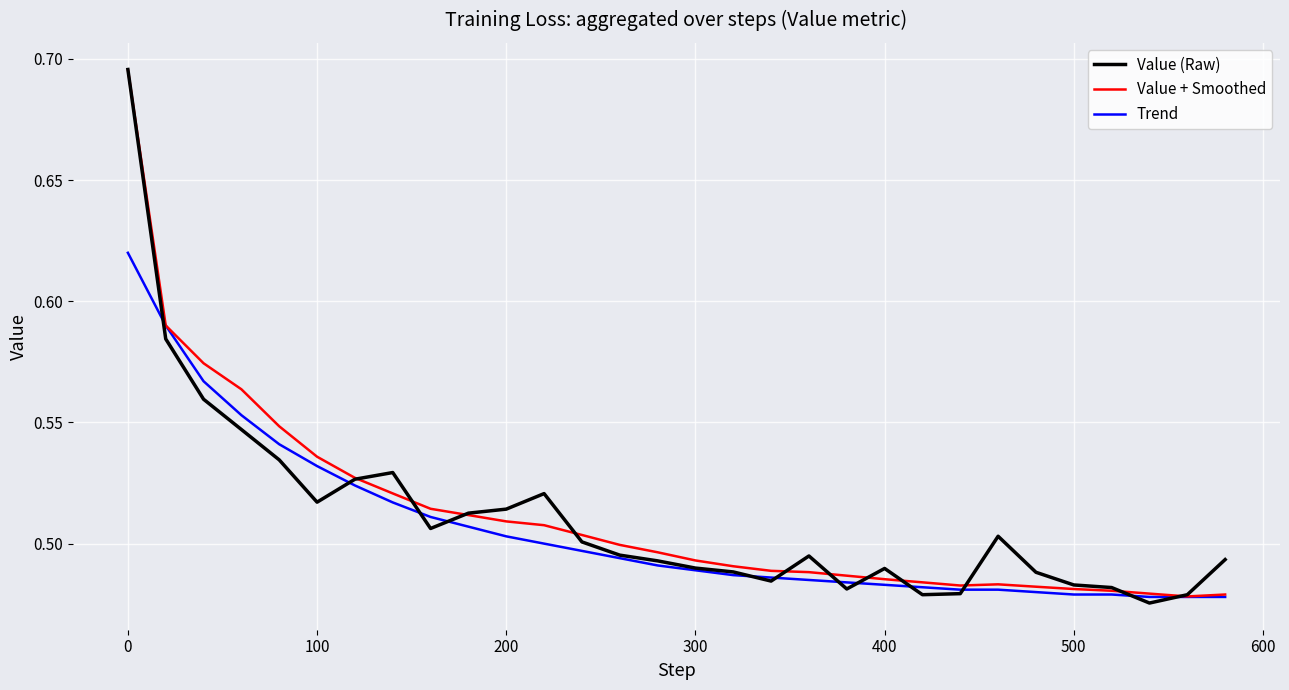

Which series has the largest total across all categories?

Value + Smoothed